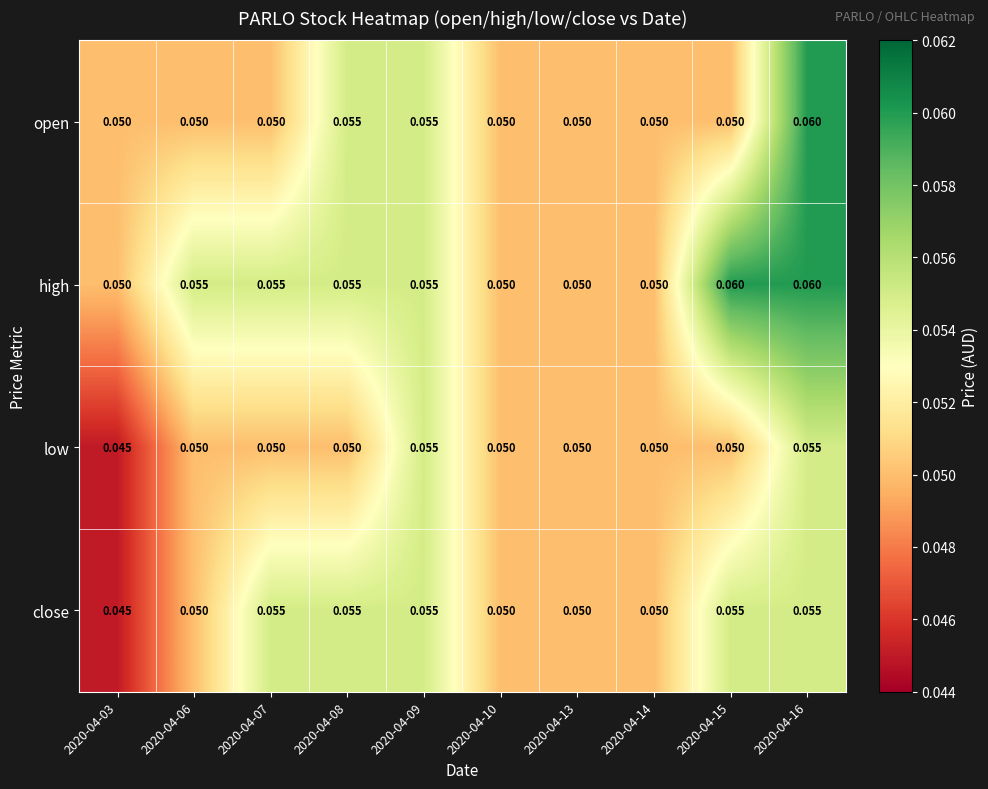

Is the value of high at 2020-04-06 greater than the value of open at 2020-04-16?

No